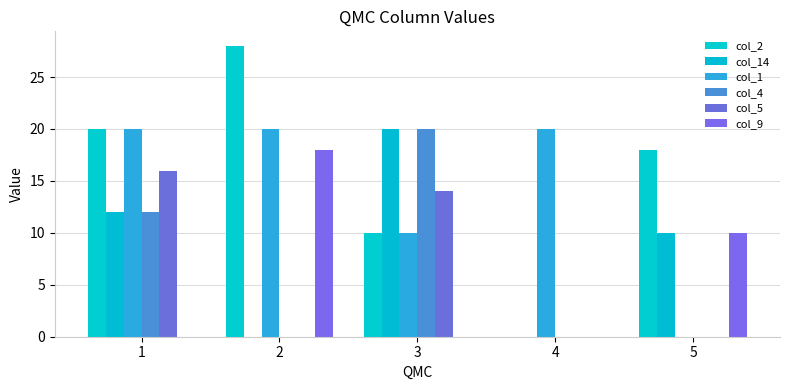

What is the maximum value shown in the chart?

28